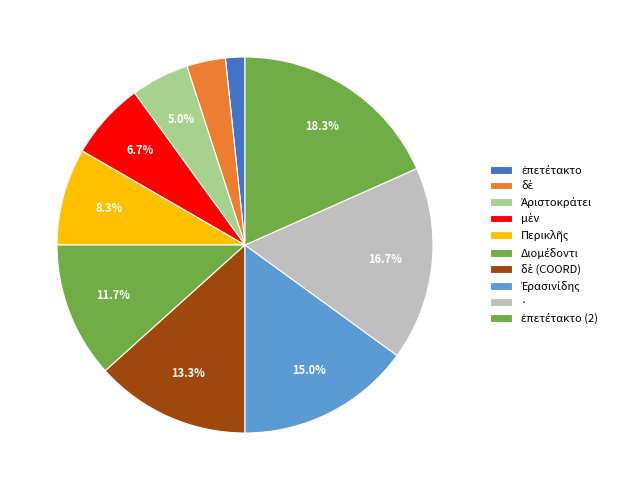

Count the number of slices in the pie.

10